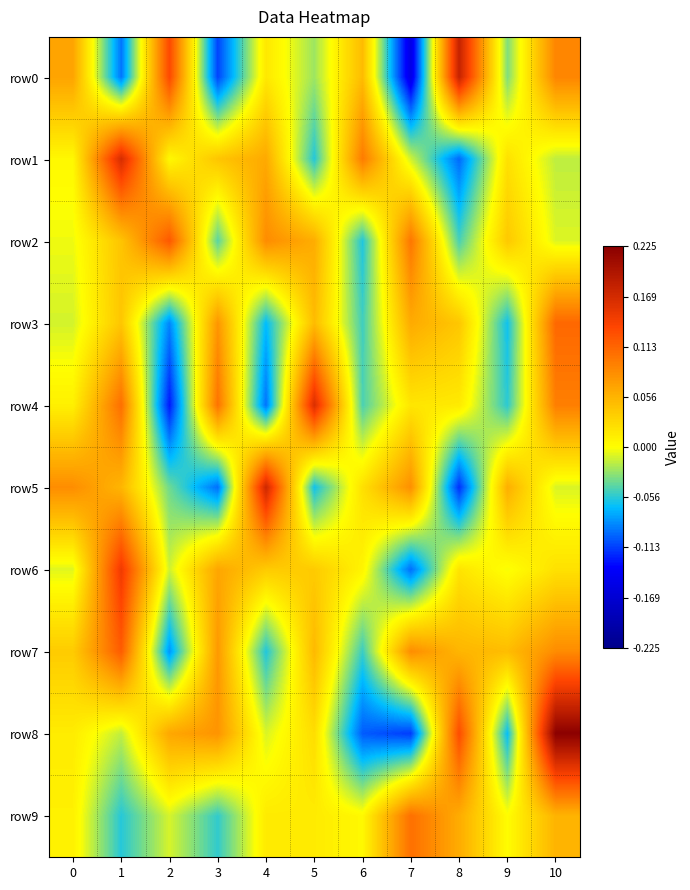

At which category is the sum across all series the highest?

10